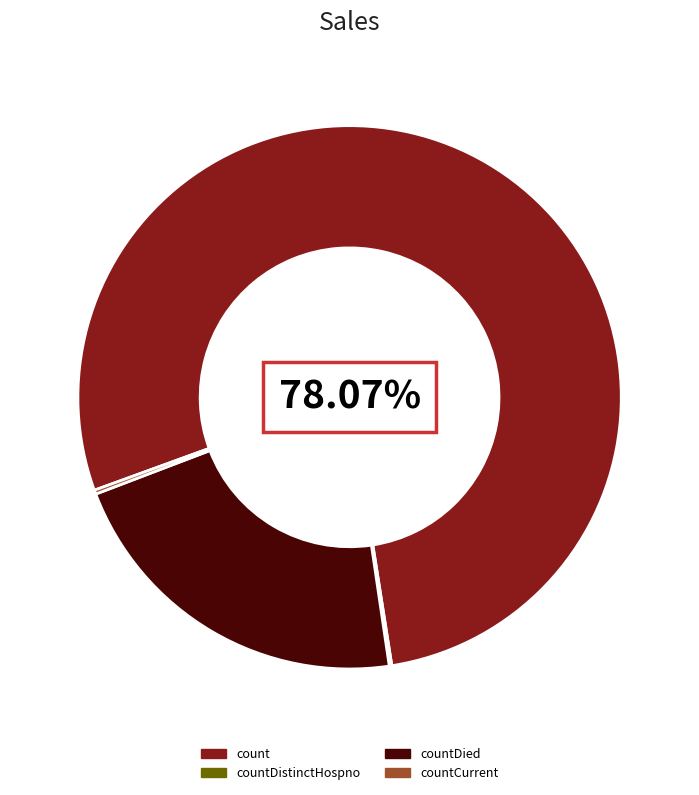

Does any single category account for the majority?

Yes